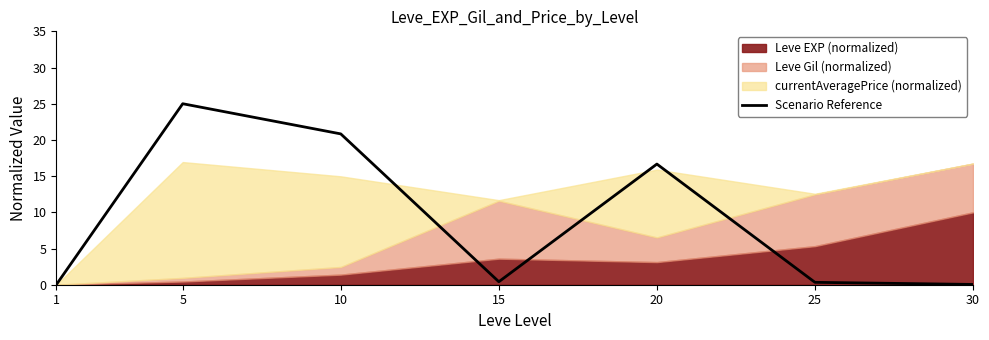

What is the average value?

9.0